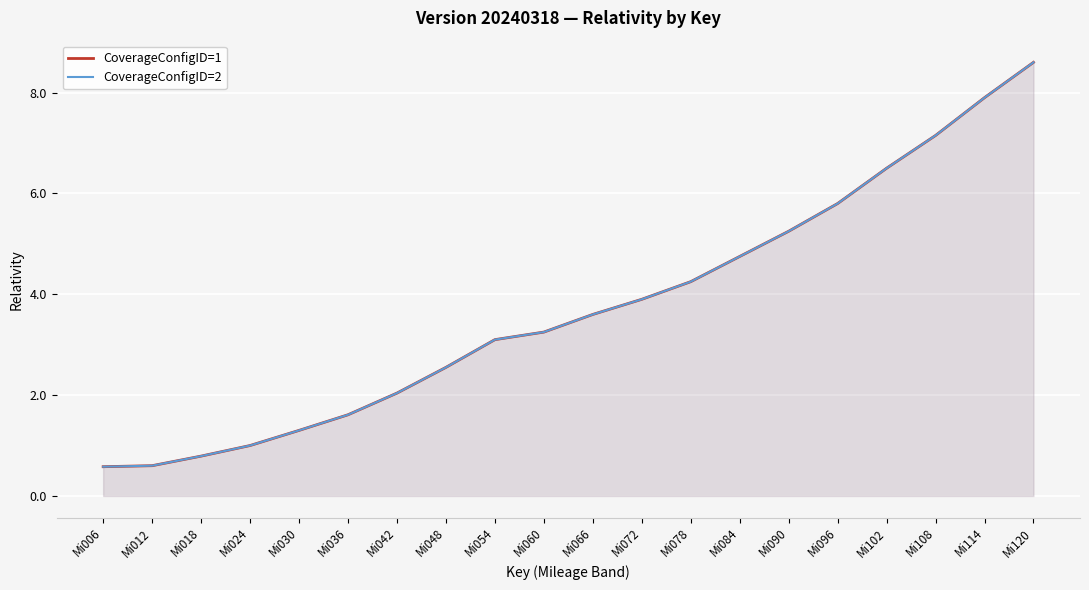

What is the sum of the CoverageConfigID=2 values at Mi096 and Mi048?

8.3